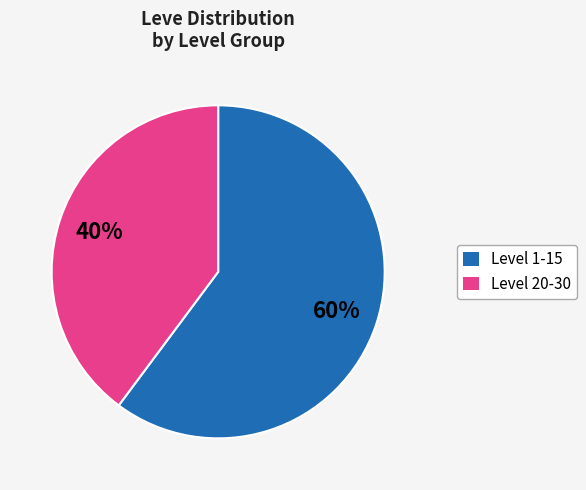

Is there any slice that represents more than half of the pie?

Yes